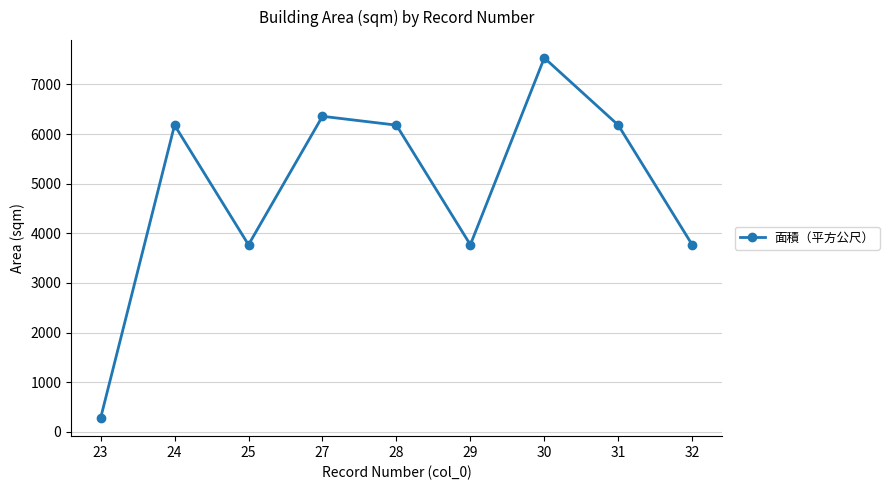

Approximately how many times larger is the value at 32 compared to 28?

0.6